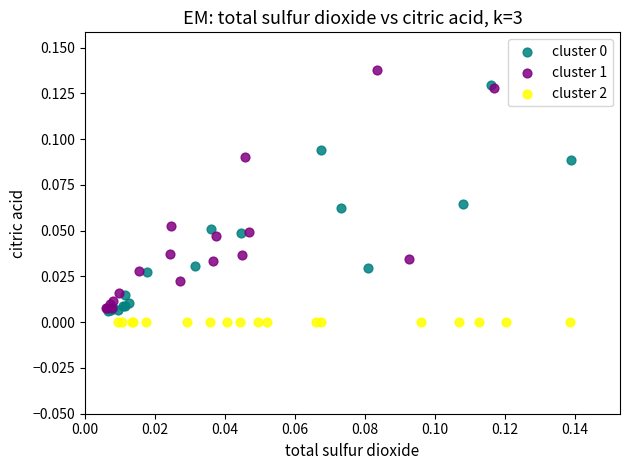

Which series reaches the maximum Y coordinate?

cluster 1